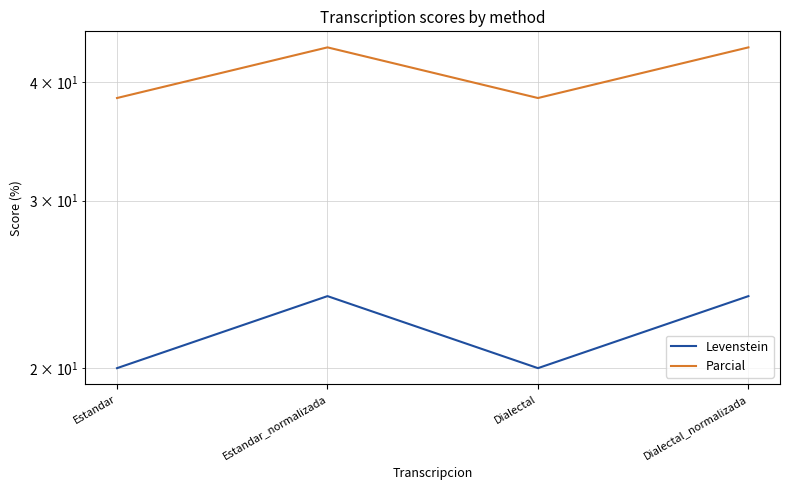

In Levenstein, how many points are lower than both neighbors (excluding endpoints)?

1